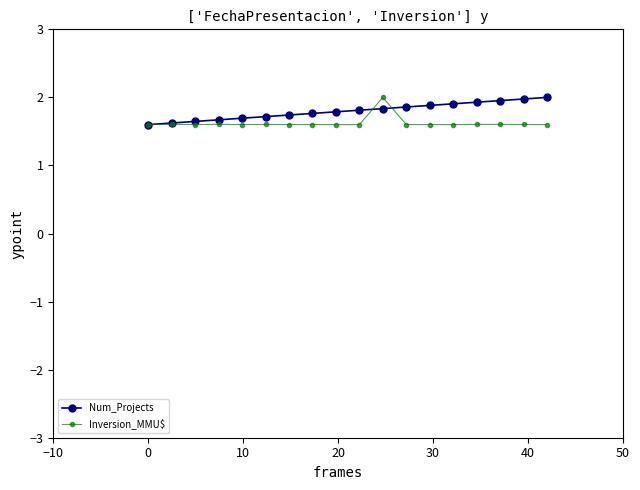

What is the average value of the Num_Projects series?

1.8